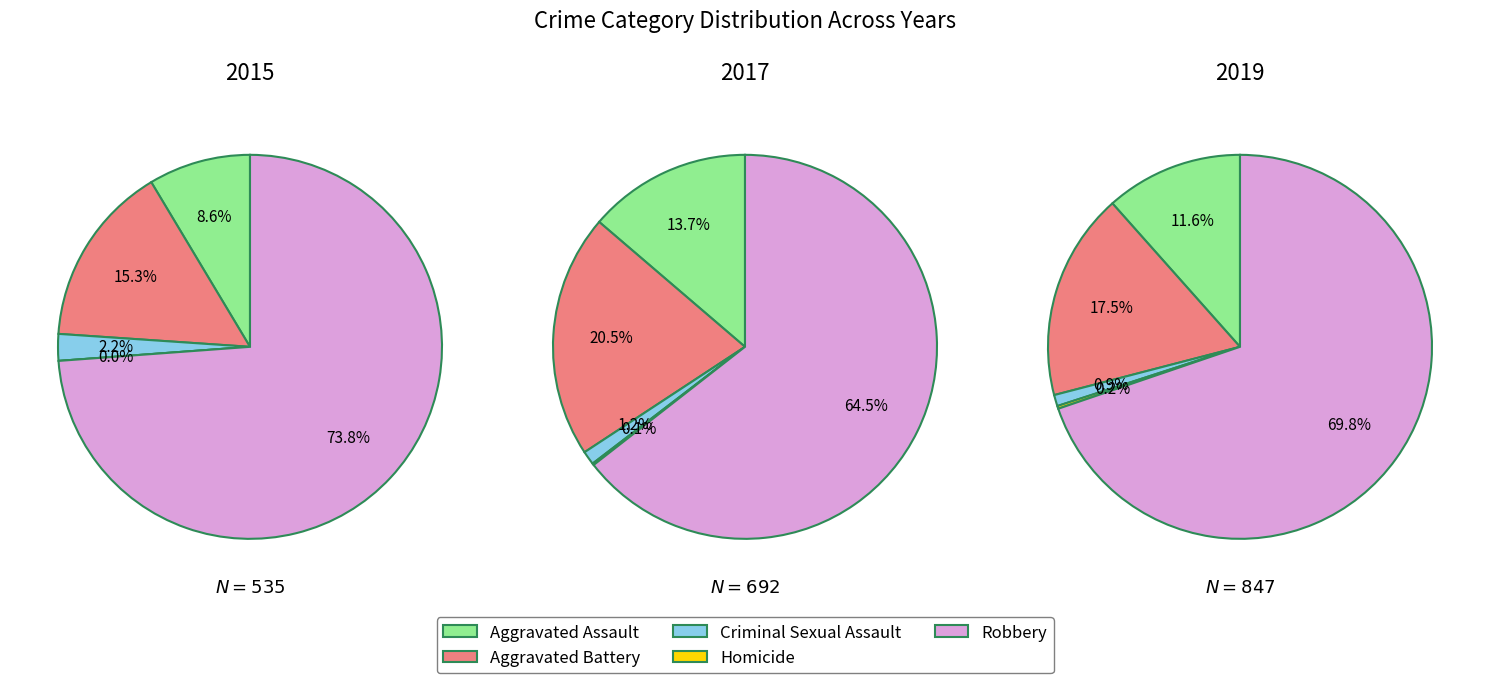

How many segments does this pie chart have?

5